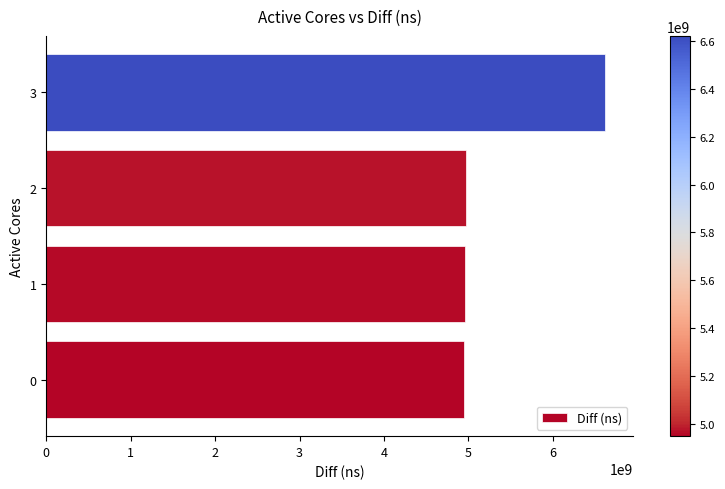

The value at 2 is 4969435312. True or false?

True